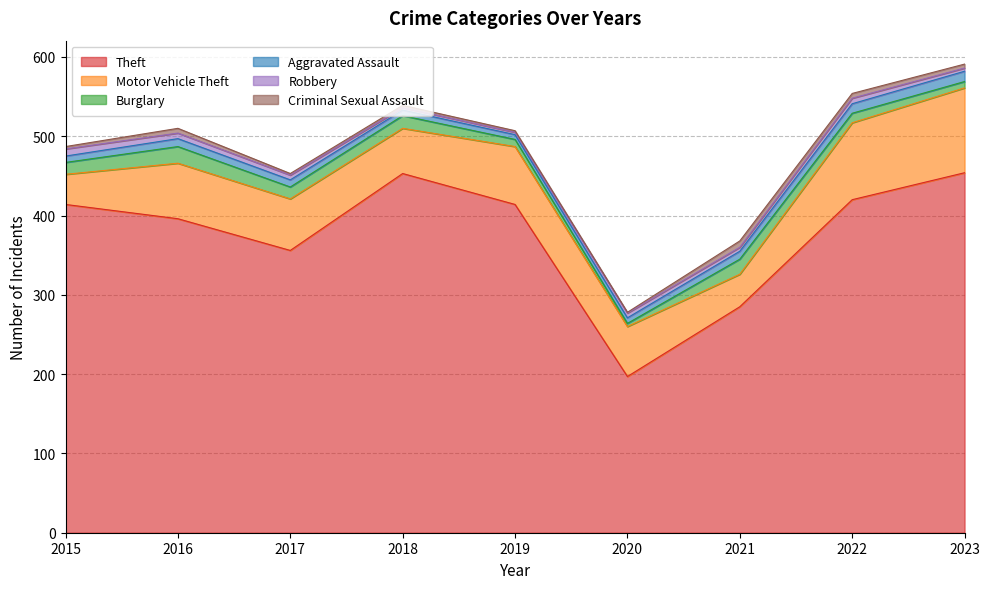

Between 2018 and 2022, which is larger?

2018